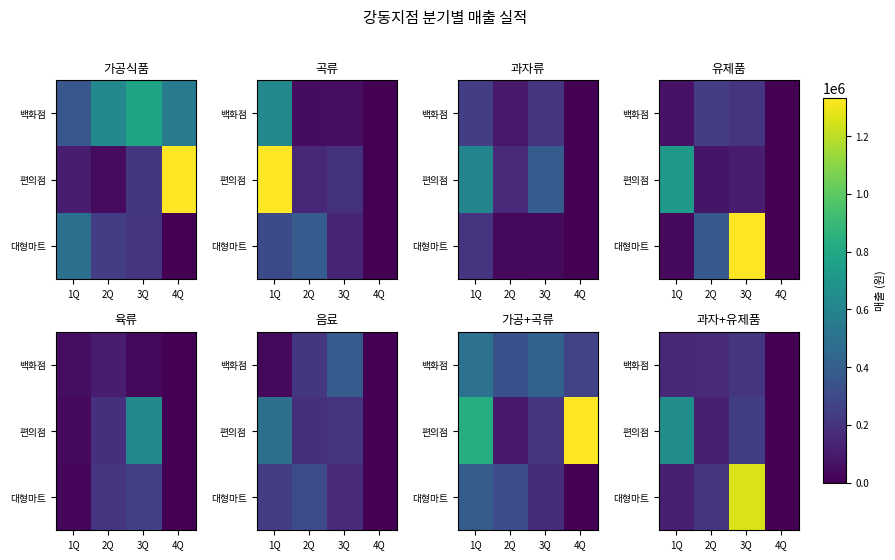

Which has a higher value, 2Q or 4Q?

2Q